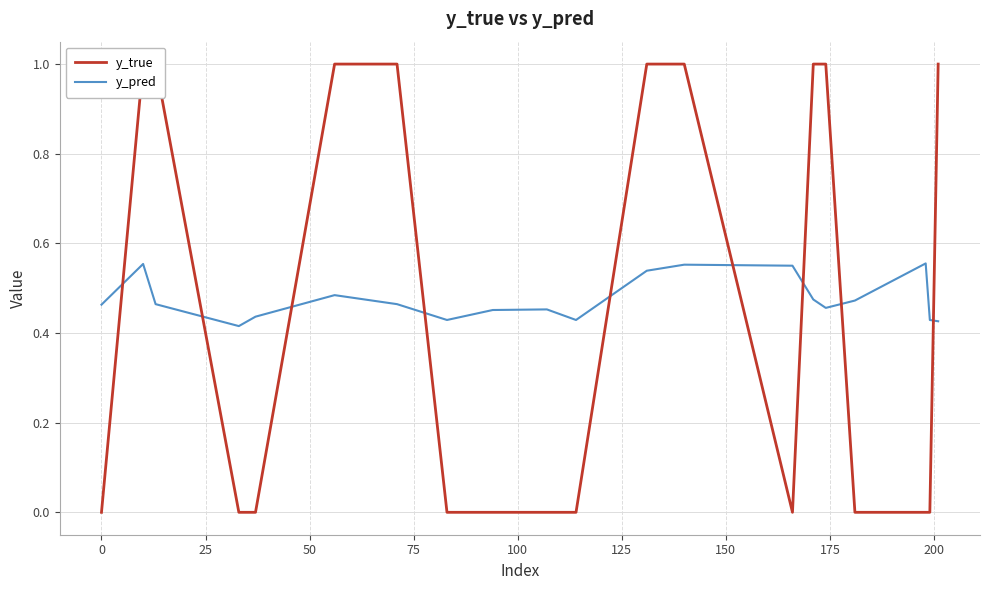

Which series has the widest spread of values?

y_true